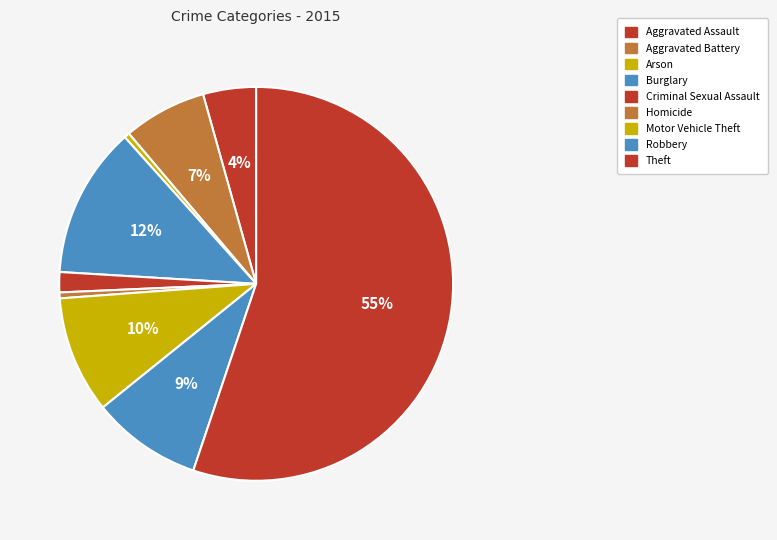

Which has a higher value, Arson or Aggravated Battery?

Aggravated Battery